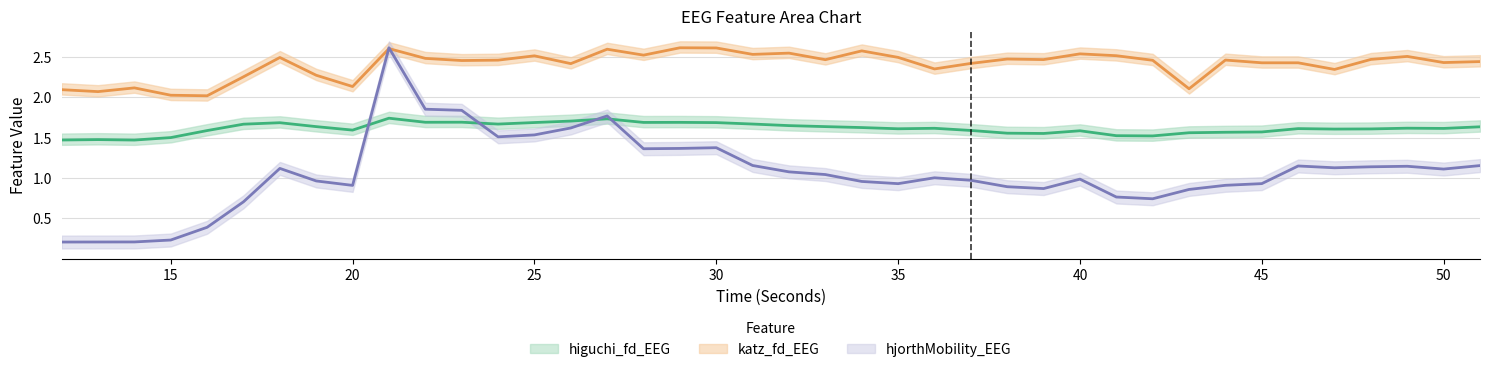

True or false: higuchi_fd_EEG has more than 2 interior local peaks.

True